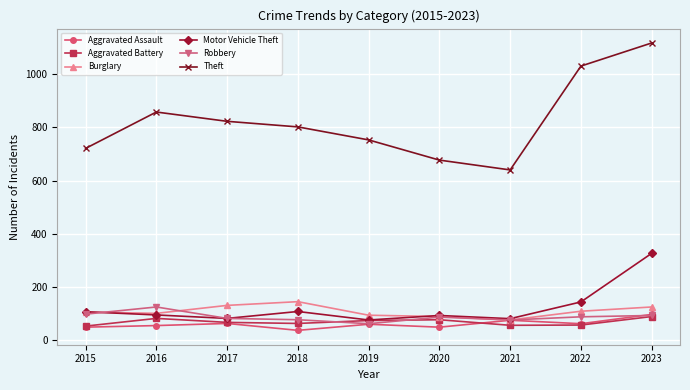

What is the difference between the highest and lowest values at 2019?

694